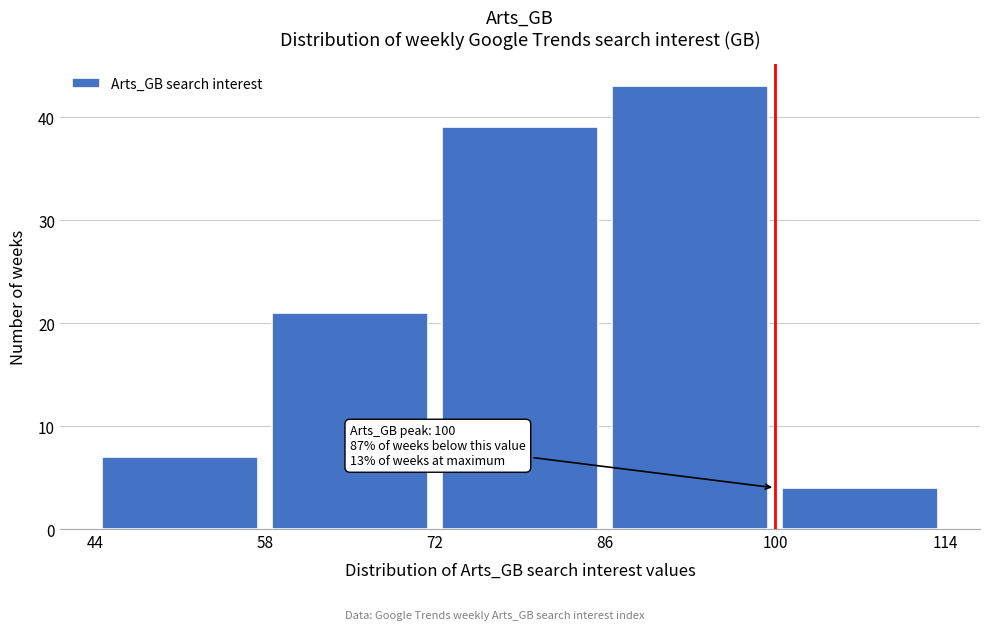

Which range on the x-axis has the tallest bar?

86 to 100